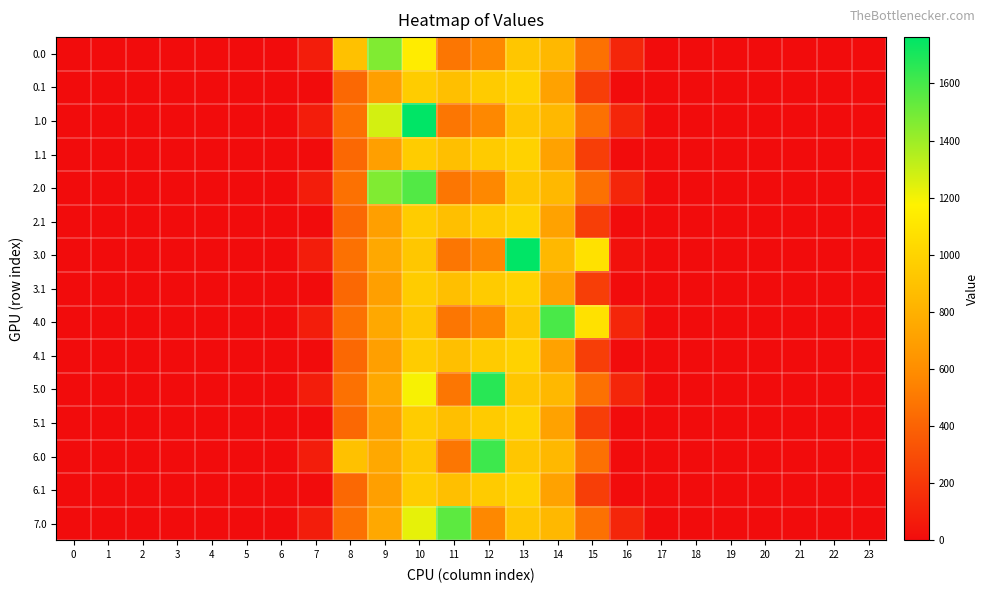

Reading left to right, extract all data points from this chart.

0.0: 0=0.0	1=0.0	2=0.0	3=0.0	4=0.0	5=0.0	6=0.0	7=76.4	8=893.8	9=1464.0	10=1141.8	11=487.0	12=570.8	13=919.3	14=844.3	15=461.4	16=118.1	17=0.0	18=0.0	19=0.0	20=0.0	21=0.0	22=0.0	23=0.0
0.1: 0=0.0	1=0.0	2=0.0	3=0.0	4=0.0	5=0.0	6=0.0	7=0.0	8=422.1	9=698.6	10=956.4	11=883.2	12=951.9	13=989.1	14=713.8	15=228.1	16=0.0	17=0.0	18=0.0	19=0.0	20=0.0	21=0.0	22=0.0	23=0.0
1.0: 0=0.0	1=0.0	2=0.0	3=0.0	4=0.0	5=0.0	6=0.0	7=76.4	8=463.5	9=1274.0	10=1762.0	11=487.0	12=570.8	13=919.3	14=844.3	15=461.4	16=118.1	17=0.0	18=0.0	19=0.0	20=0.0	21=0.0	22=0.0	23=0.0
1.1: 0=0.0	1=0.0	2=0.0	3=0.0	4=0.0	5=0.0	6=0.0	7=0.0	8=422.1	9=698.6	10=956.4	11=883.2	12=951.9	13=989.1	14=713.8	15=228.1	16=0.0	17=0.0	18=0.0	19=0.0	20=0.0	21=0.0	22=0.0	23=0.0
2.0: 0=0.0	1=0.0	2=0.0	3=0.0	4=0.0	5=0.0	6=0.0	7=76.4	8=463.5	9=1464.0	10=1572.1	11=487.0	12=570.8	13=919.3	14=844.3	15=461.4	16=118.1	17=0.0	18=0.0	19=0.0	20=0.0	21=0.0	22=0.0	23=0.0
2.1: 0=0.0	1=0.0	2=0.0	3=0.0	4=0.0	5=0.0	6=0.0	7=0.0	8=422.1	9=698.6	10=956.4	11=883.2	12=951.9	13=989.1	14=713.8	15=228.1	16=0.0	17=0.0	18=0.0	19=0.0	20=0.0	21=0.0	22=0.0	23=0.0
3.0: 0=0.0	1=0.0	2=0.0	3=0.0	4=0.0	5=0.0	6=0.0	7=76.4	8=463.5	9=747.1	10=926.9	11=487.0	12=570.8	13=1762.0	14=844.3	15=1077.3	16=21.6	17=0.0	18=0.0	19=0.0	20=0.0	21=0.0	22=0.0	23=0.0
3.1: 0=0.0	1=0.0	2=0.0	3=0.0	4=0.0	5=0.0	6=0.0	7=0.0	8=422.1	9=698.6	10=956.4	11=883.2	12=951.9	13=989.1	14=713.8	15=228.1	16=0.0	17=0.0	18=0.0	19=0.0	20=0.0	21=0.0	22=0.0	23=0.0
4.0: 0=0.0	1=0.0	2=0.0	3=0.0	4=0.0	5=0.0	6=0.0	7=76.4	8=463.5	9=747.1	10=926.9	11=487.0	12=570.8	13=919.3	14=1590.5	15=1077.3	16=118.1	17=0.0	18=0.0	19=0.0	20=0.0	21=0.0	22=0.0	23=0.0
4.1: 0=0.0	1=0.0	2=0.0	3=0.0	4=0.0	5=0.0	6=0.0	7=0.0	8=422.1	9=698.6	10=956.4	11=883.2	12=951.9	13=989.1	14=713.8	15=228.1	16=0.0	17=0.0	18=0.0	19=0.0	20=0.0	21=0.0	22=0.0	23=0.0
5.0: 0=0.0	1=0.0	2=0.0	3=0.0	4=0.0	5=0.0	6=0.0	7=76.4	8=463.5	9=747.1	10=1192.3	11=487.0	12=1667.4	13=919.3	14=844.3	15=461.4	16=118.1	17=0.0	18=0.0	19=0.0	20=0.0	21=0.0	22=0.0	23=0.0
5.1: 0=0.0	1=0.0	2=0.0	3=0.0	4=0.0	5=0.0	6=0.0	7=0.0	8=422.1	9=698.6	10=956.4	11=883.2	12=951.9	13=989.1	14=713.8	15=228.1	16=0.0	17=0.0	18=0.0	19=0.0	20=0.0	21=0.0	22=0.0	23=0.0
6.0: 0=0.0	1=0.0	2=0.0	3=0.0	4=0.0	5=0.0	6=0.0	7=76.4	8=893.8	9=747.1	10=926.9	11=487.0	12=1620.6	13=919.3	14=844.3	15=461.4	16=0.0	17=0.0	18=0.0	19=0.0	20=0.0	21=0.0	22=0.0	23=0.0
6.1: 0=0.0	1=0.0	2=0.0	3=0.0	4=0.0	5=0.0	6=0.0	7=0.0	8=422.1	9=698.6	10=956.4	11=883.2	12=951.9	13=989.1	14=713.8	15=228.1	16=0.0	17=0.0	18=0.0	19=0.0	20=0.0	21=0.0	22=0.0	23=0.0
7.0: 0=0.0	1=0.0	2=0.0	3=0.0	4=0.0	5=0.0	6=0.0	7=76.4	8=463.5	9=747.1	10=1228.7	11=1547.3	12=570.8	13=919.3	14=844.3	15=461.4	16=118.1	17=0.0	18=0.0	19=0.0	20=0.0	21=0.0	22=0.0	23=0.0